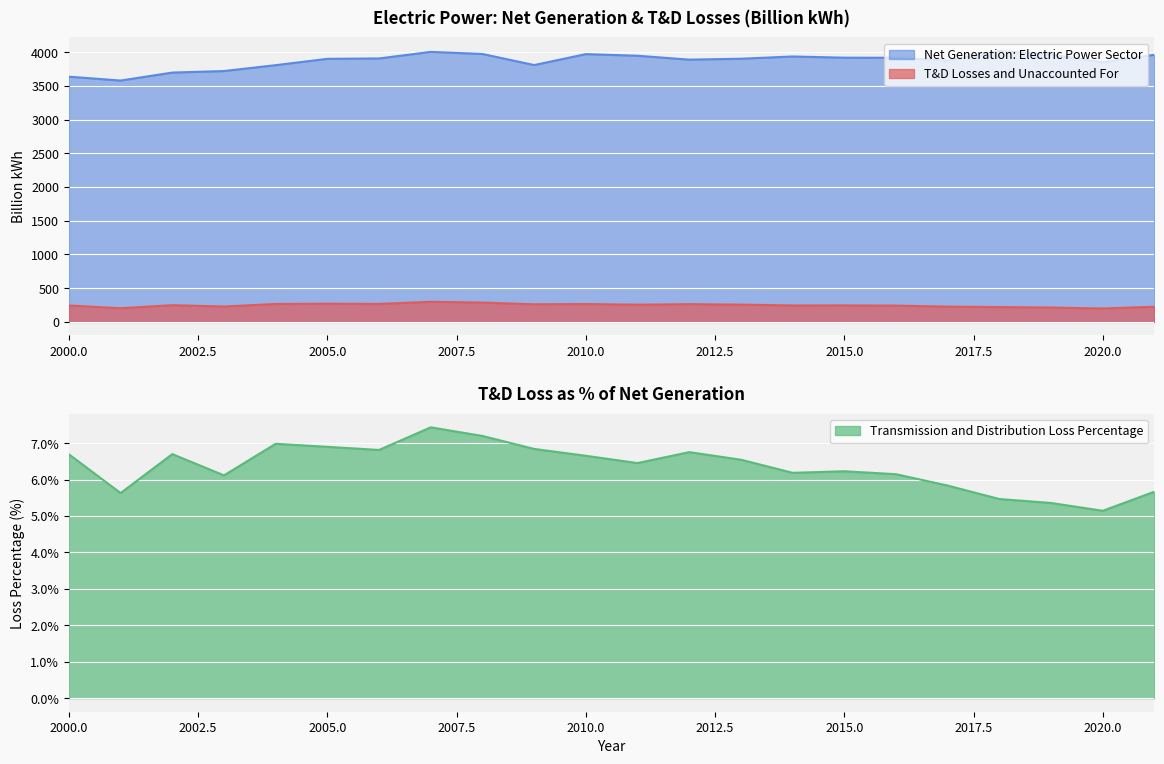

Where is Net Generation: Electric Power Sector nearest to the value 3799?

2004